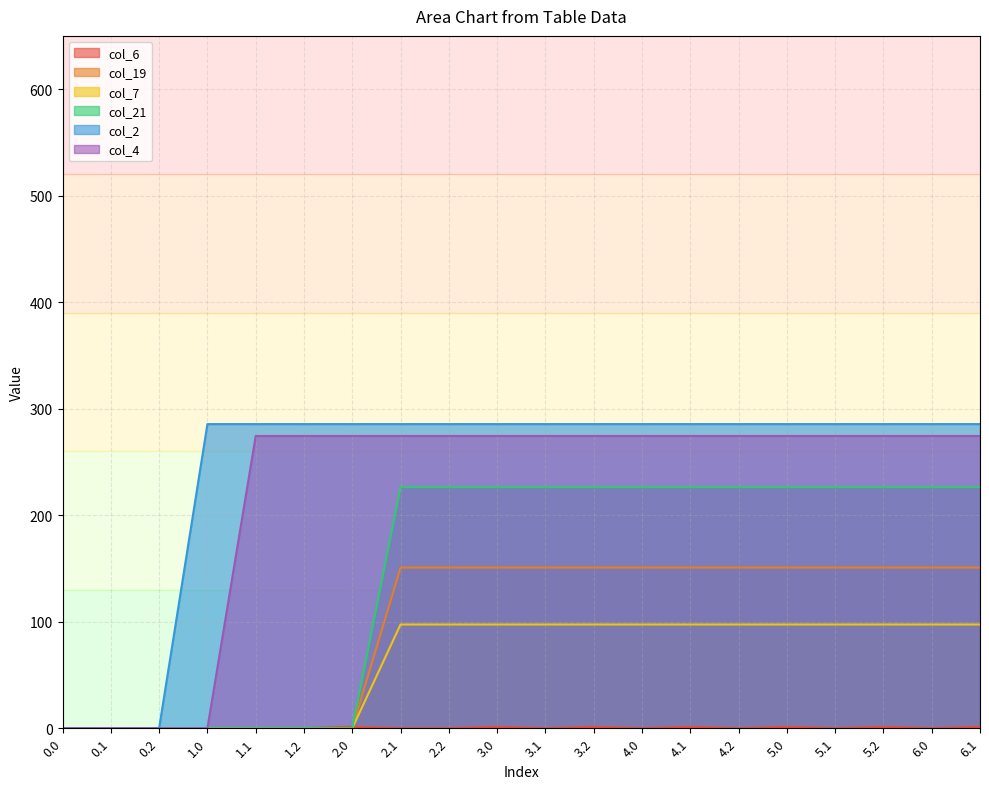

Is it true that col_6 equals 1.4 at 5.0?

True